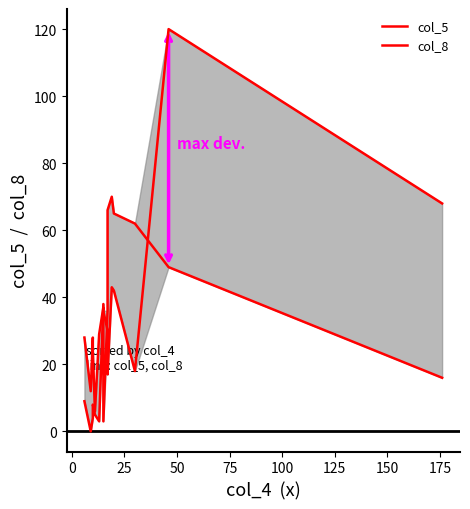

How many intersections are there between col_8 and col_5?

4